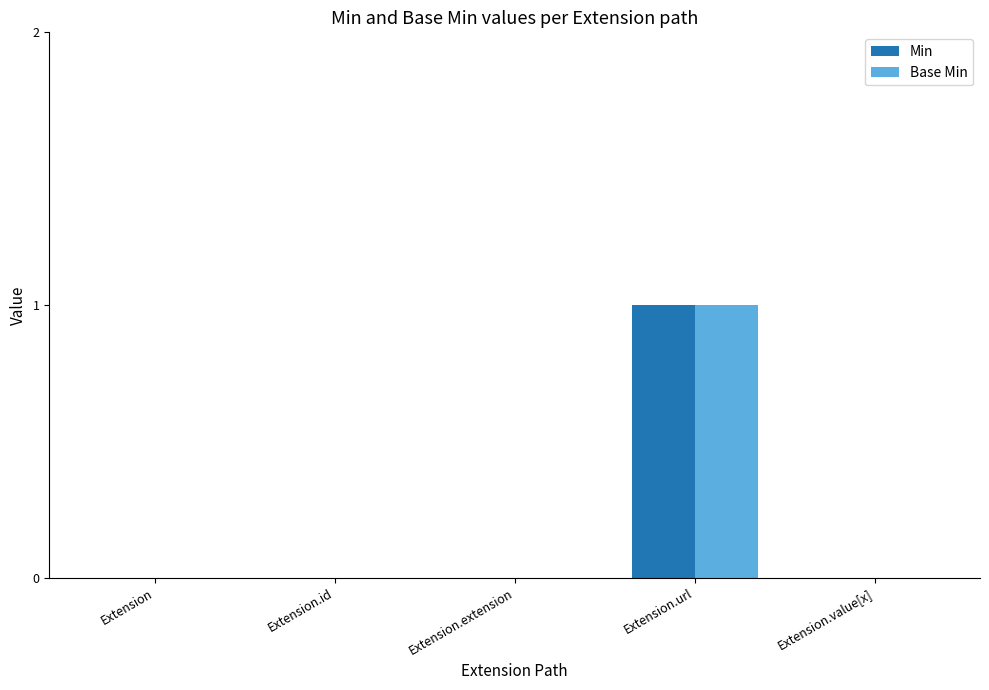

True or false: Base Min has a value of 0 at Extension.id.

True